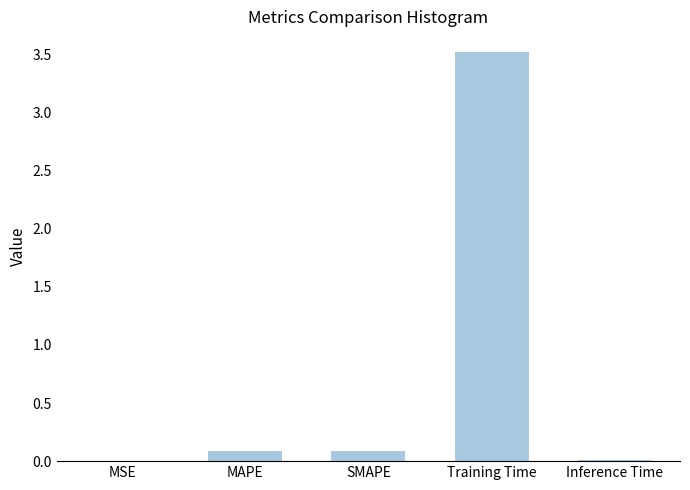

Which label corresponds to the largest value in the chart?

Training Time